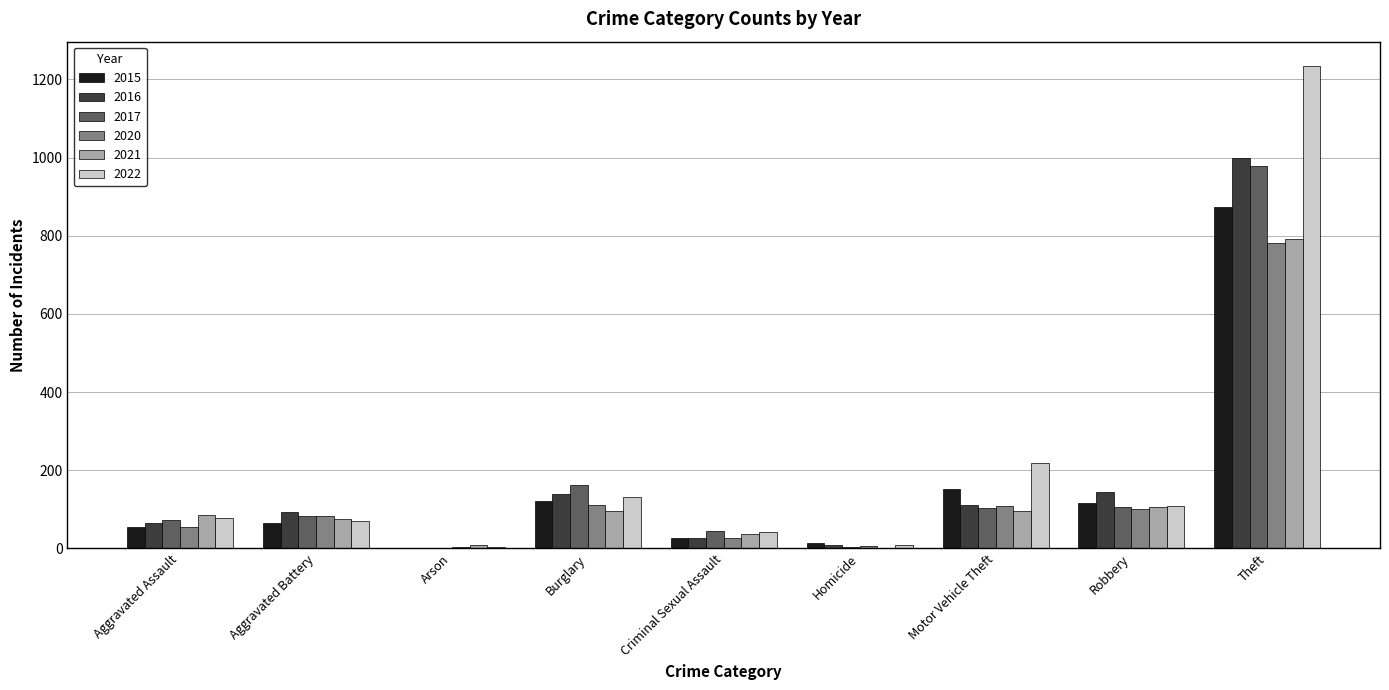

What is the maximum value shown in the chart?

1235